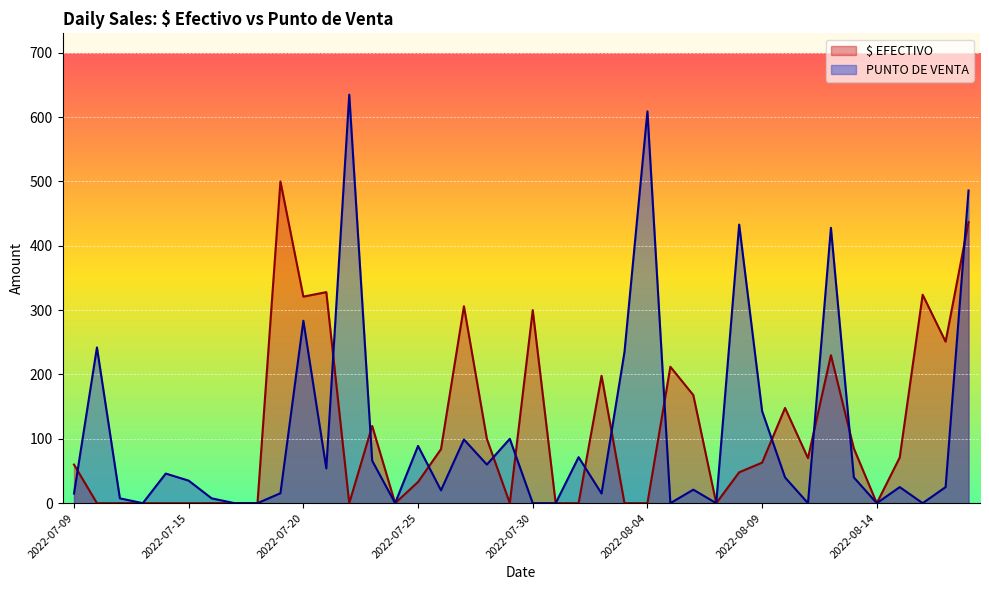

Where is $ EFECTIVO nearest to the value 250?

2022-08-17